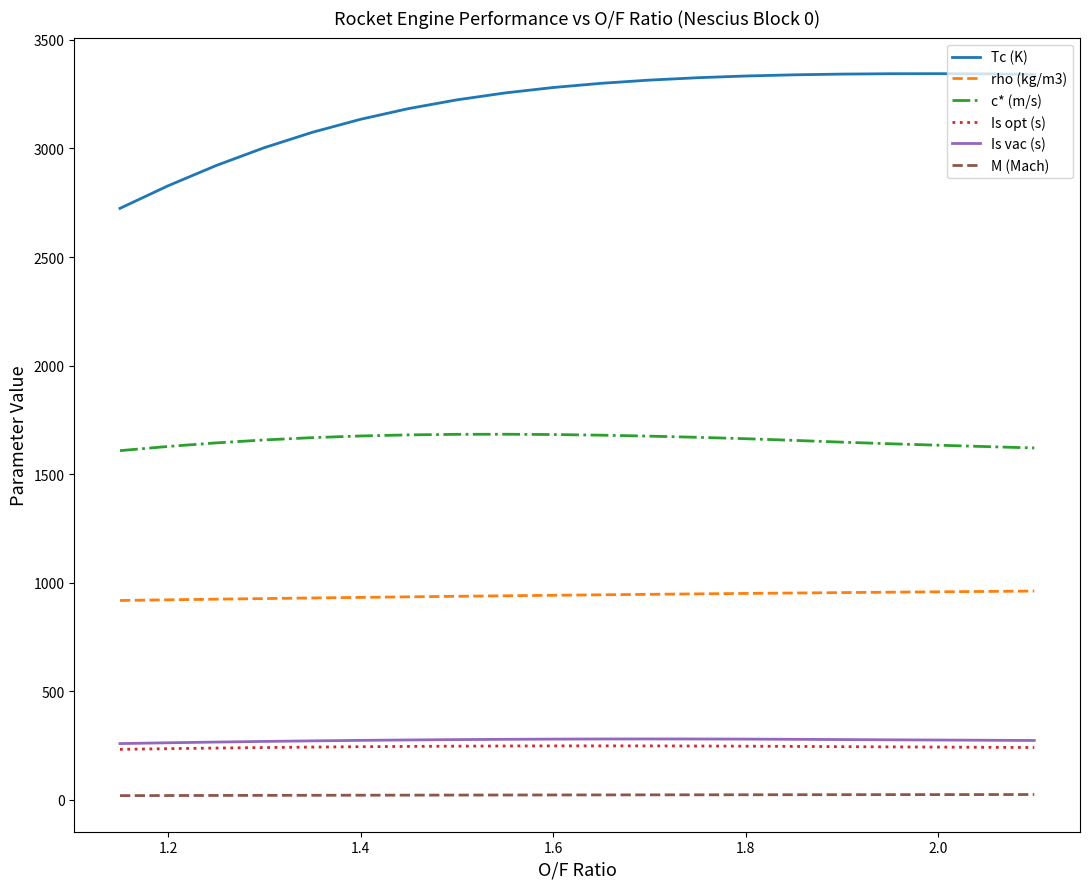

True or false: c* (m/s) and M (Mach) intersect in this chart.

False